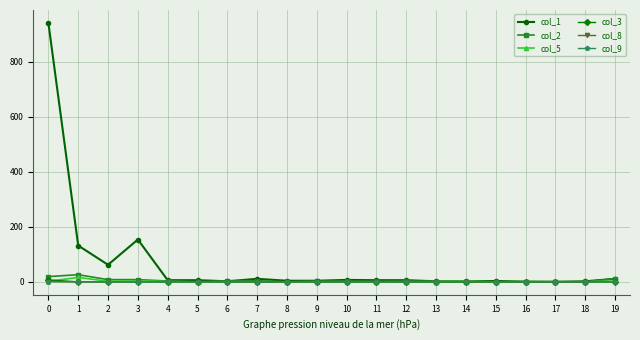

Does the chart have visible grid lines?

Yes